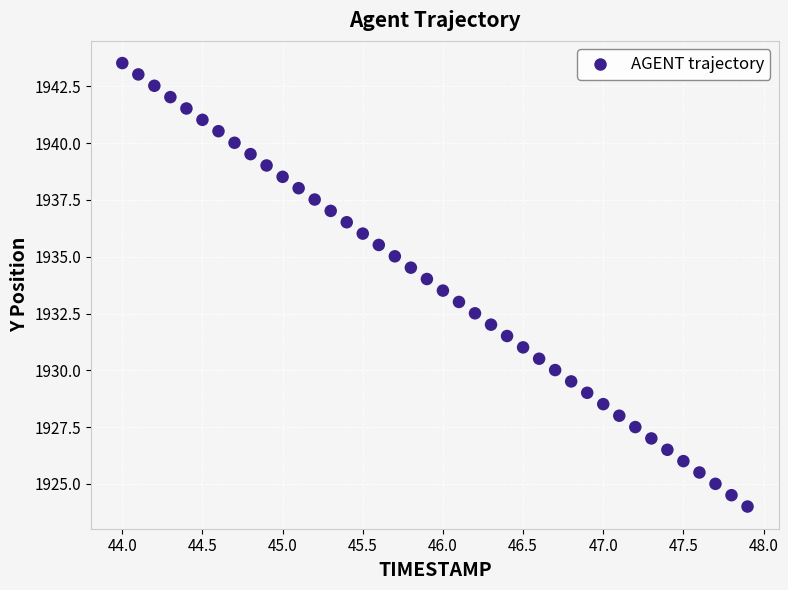

What is the range of X values (max minus min)?

3.9